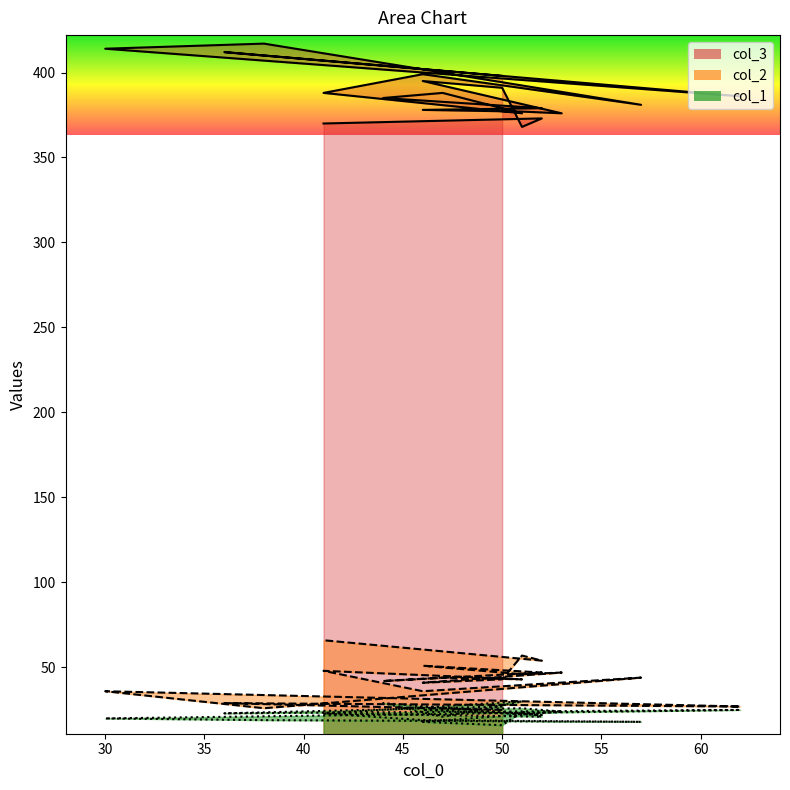

What is the sum of all col_2 values?

852